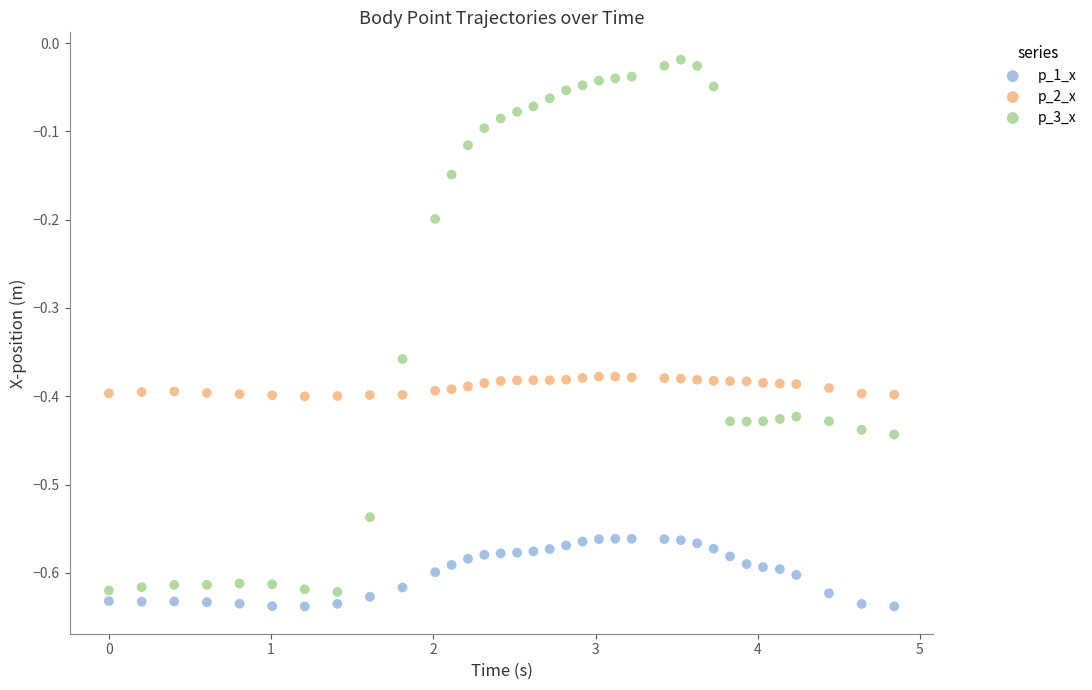

Across all data points, what is the range of X values (max minus min)?

4.8